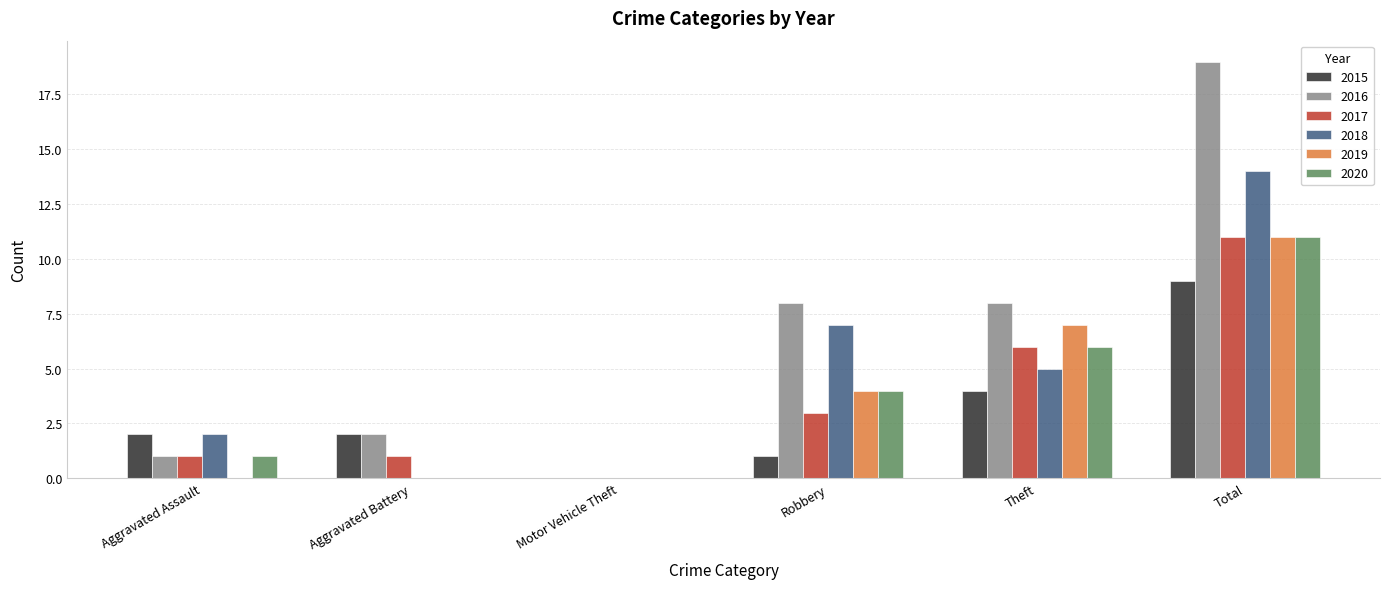

Is the value of 2019 at Robbery greater than the value of 2016 at Robbery?

No